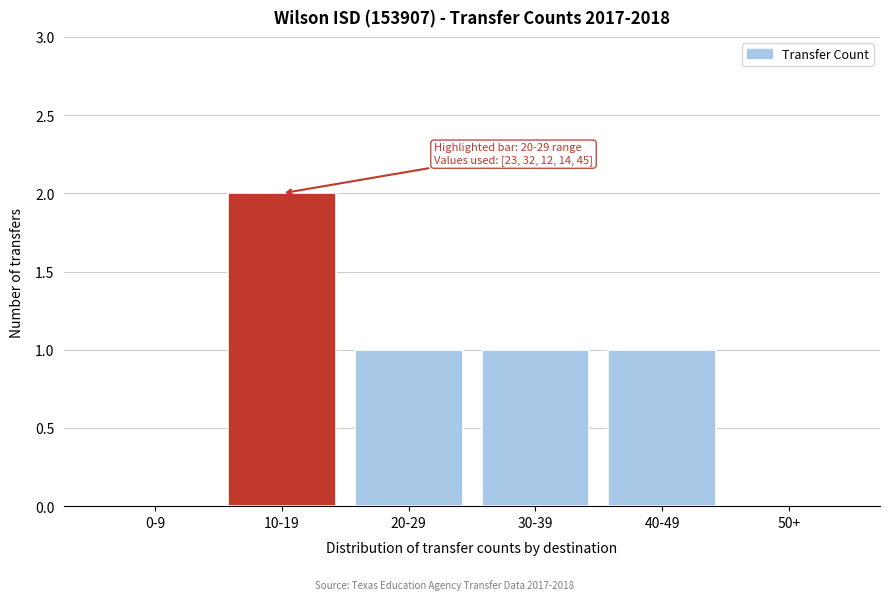

Reading left to right, what are all the values shown in this chart?

0-9=0	10-19=2	20-29=1	30-39=1	40-49=1	50+=0